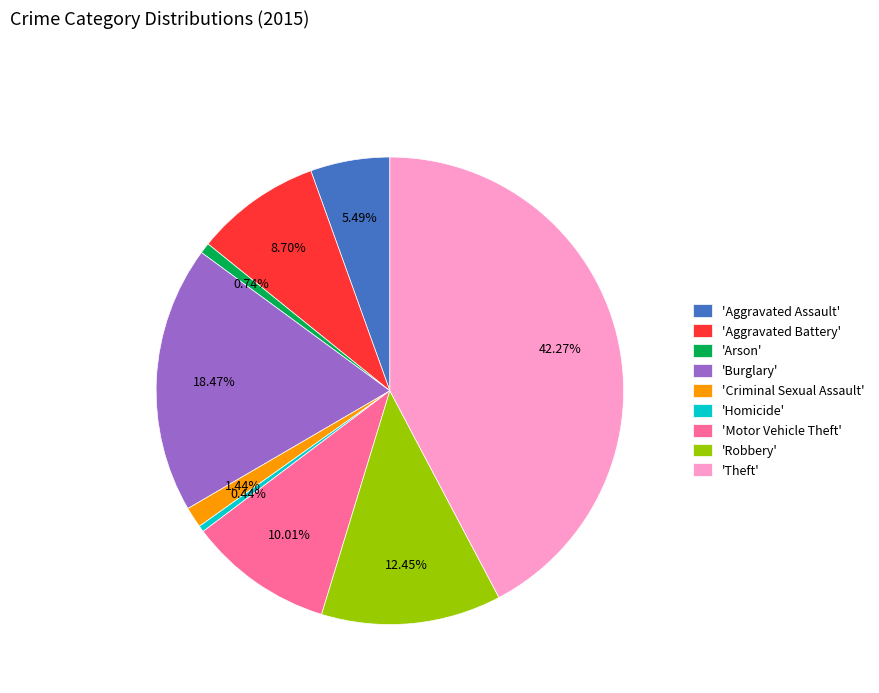

Does 'Criminal Sexual Assault' represent more than half of the total?

No